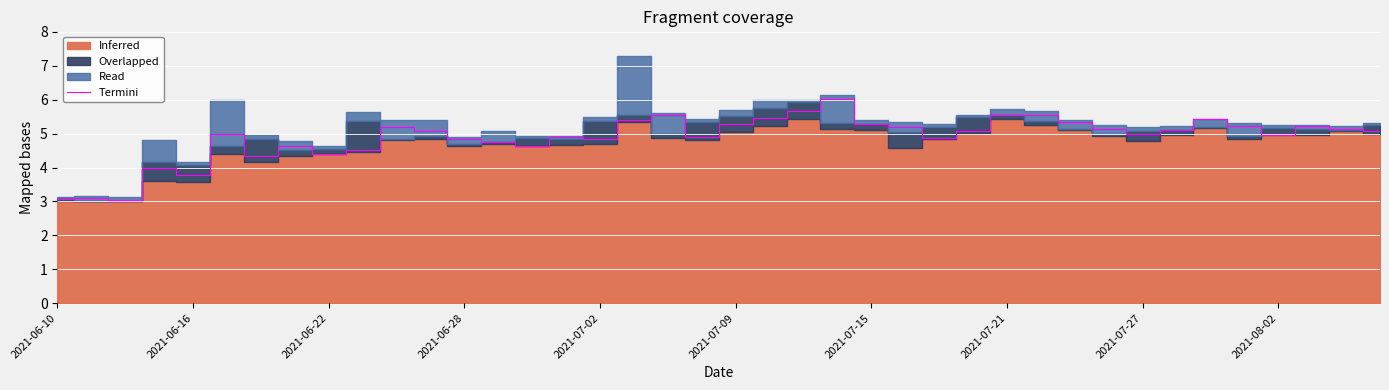

What is the maximum value for Termini?

6.0